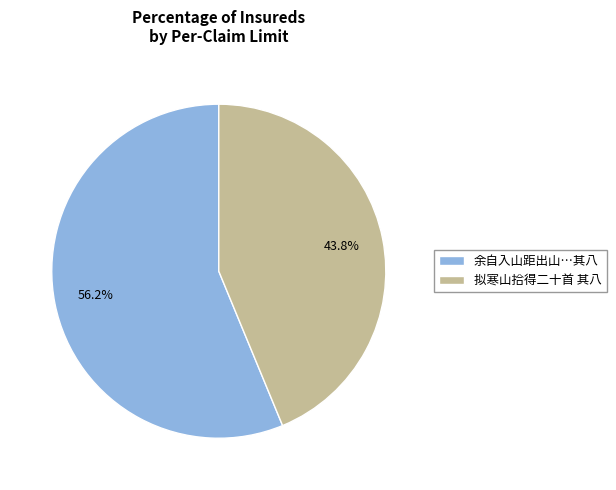

Does 拟寒山拾得二十首 其八 represent more than half of the total?

No